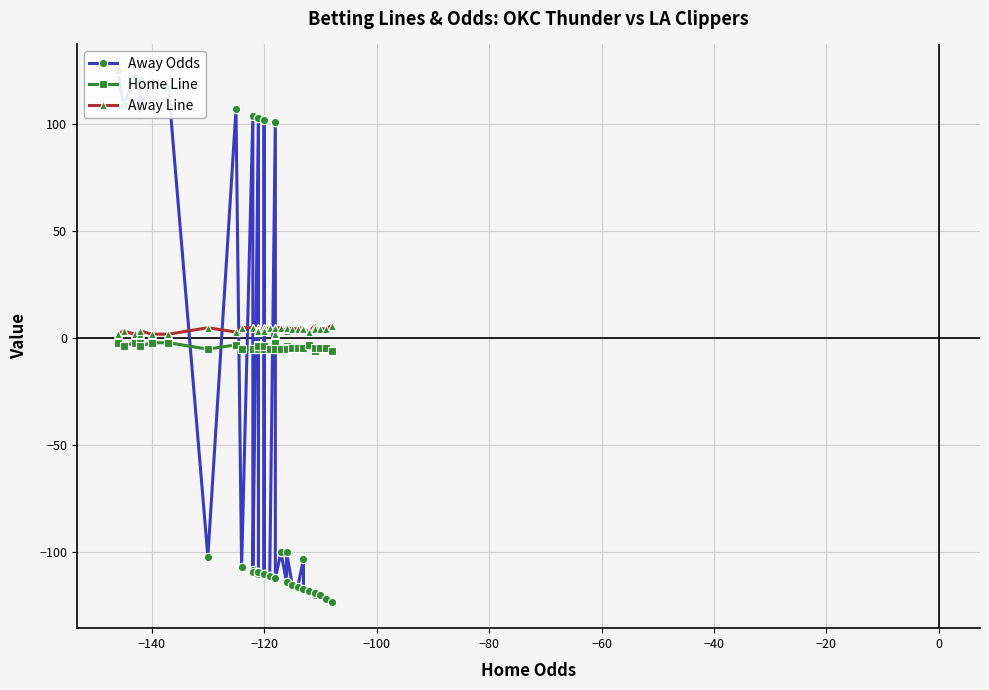

Which series ends up on top after the final intersection of Away Odds and Home Line?

Home Line